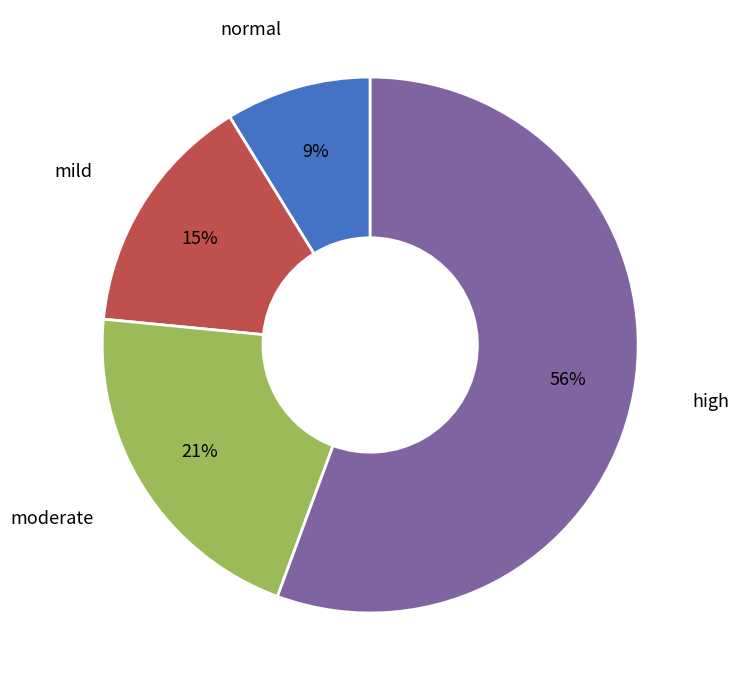

How many segments does this pie chart have?

4